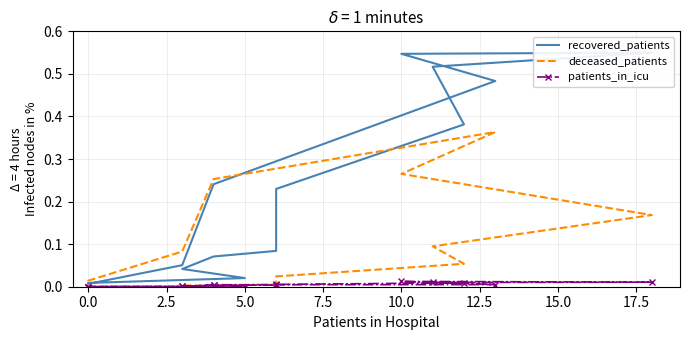

The value of recovered_patients at 11 is 0.2. True or false?

False